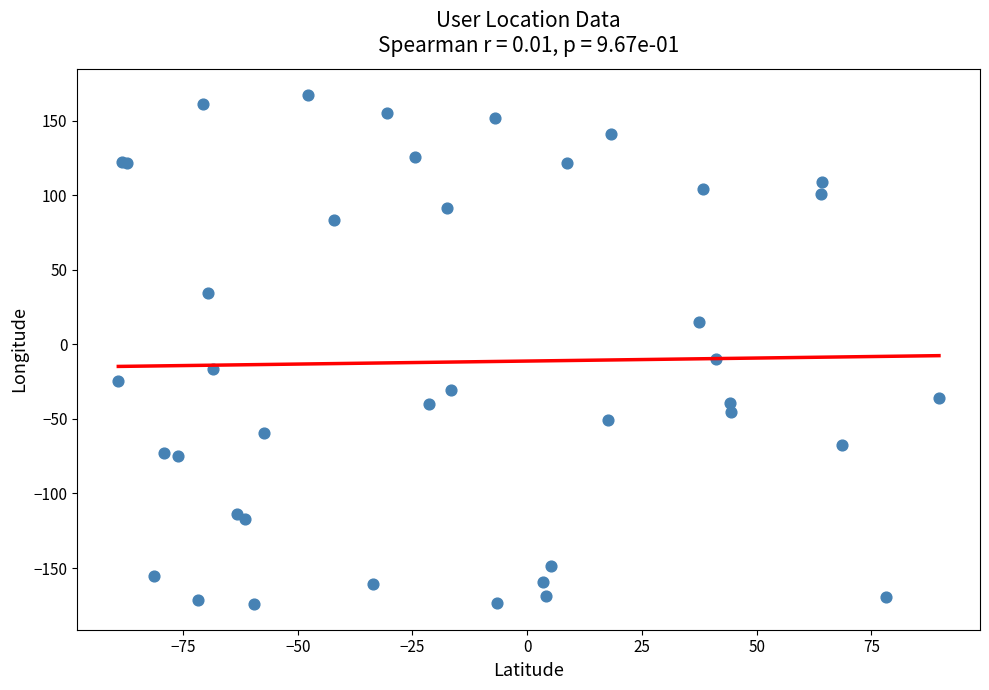

What Y value in the scatter plot is closest to -3?

-9.7